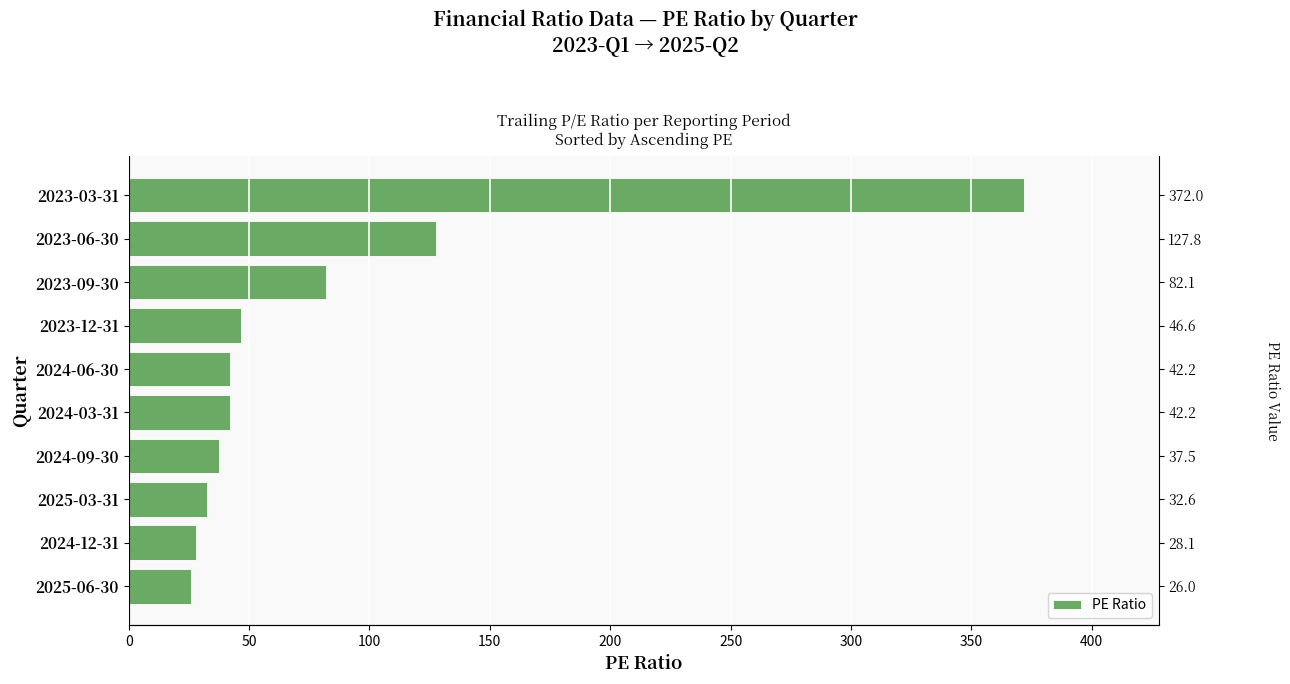

Reading left to right, what are all the values shown in this chart?

0=26.0	50=28.1	100=32.6	150=37.5	200=42.2	250=42.2	300=46.6	350=82.1	400=127.8	450=372.0